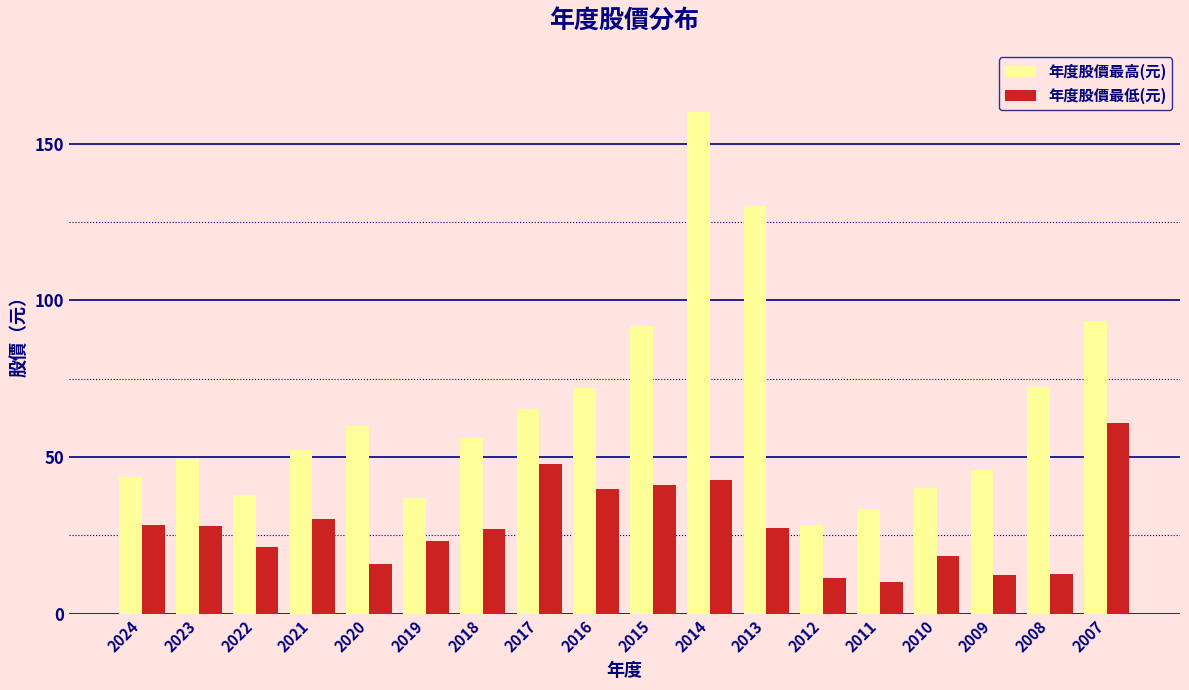

What is the difference between the 年度股價最低(元) values at 2013 and 2017?

20.3